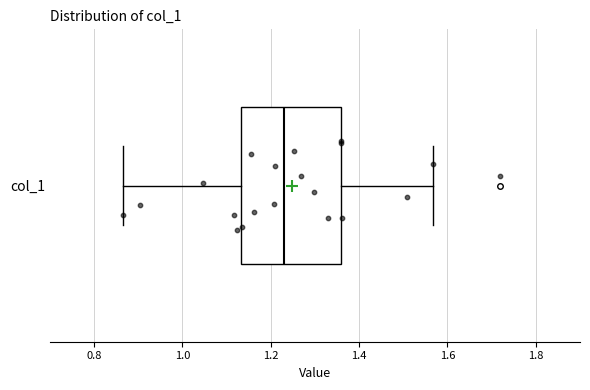

Read this box plot against the x-axis: the position of the median line, the range covered by the box, and the ends of both whiskers. The values are not printed on the chart, so give them approximately, as read against the axis.

median 1.24, box 1.14 to 1.36, whiskers 0.86 to 1.56